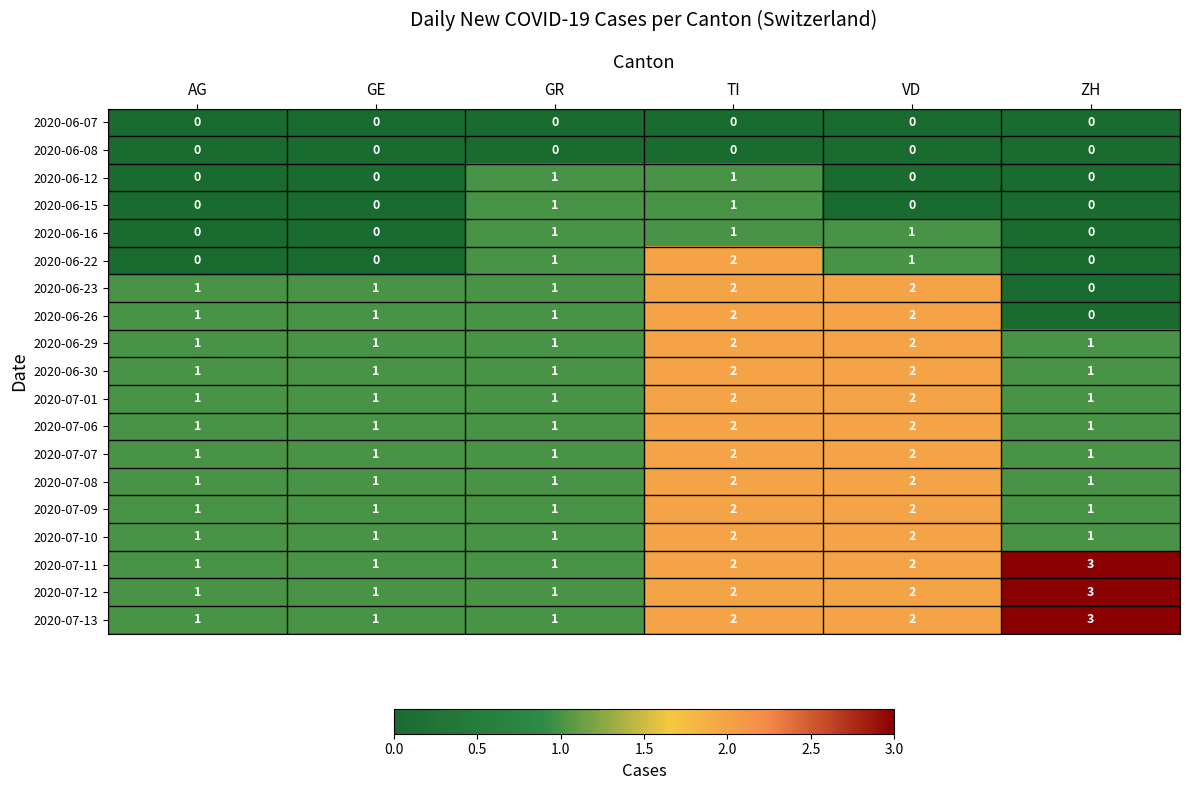

True or false: 2020-06-23 has a value of 0 at GE.

False